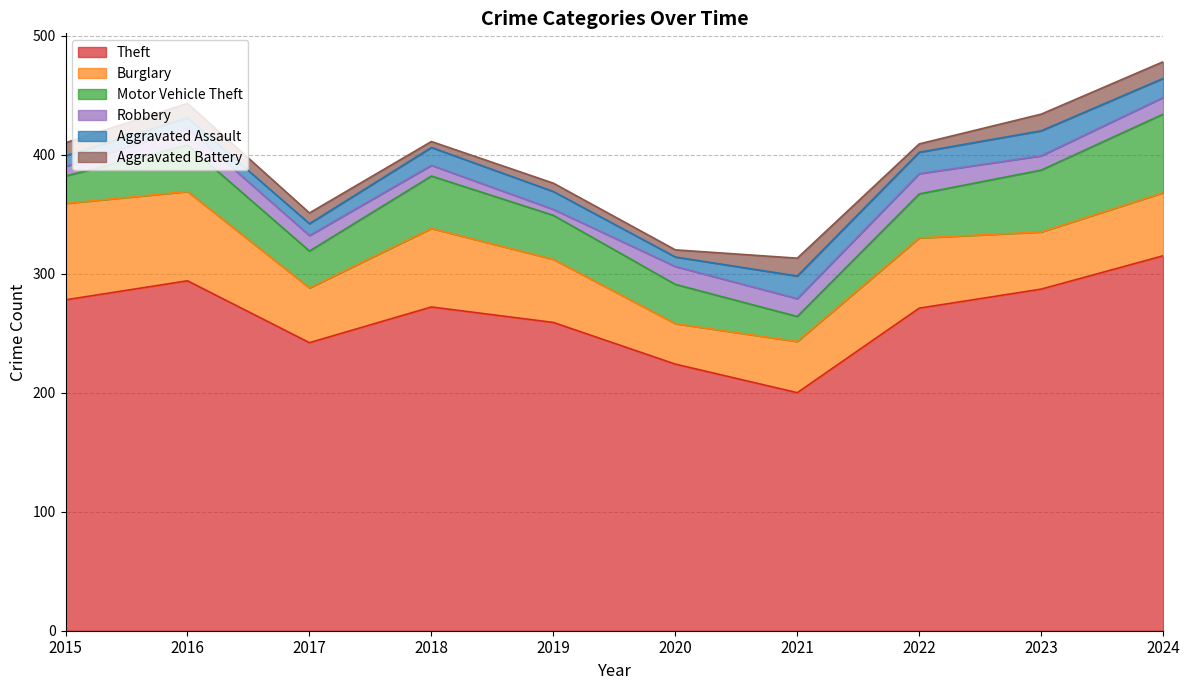

At which category does the chart reach its minimum across all series?

2019